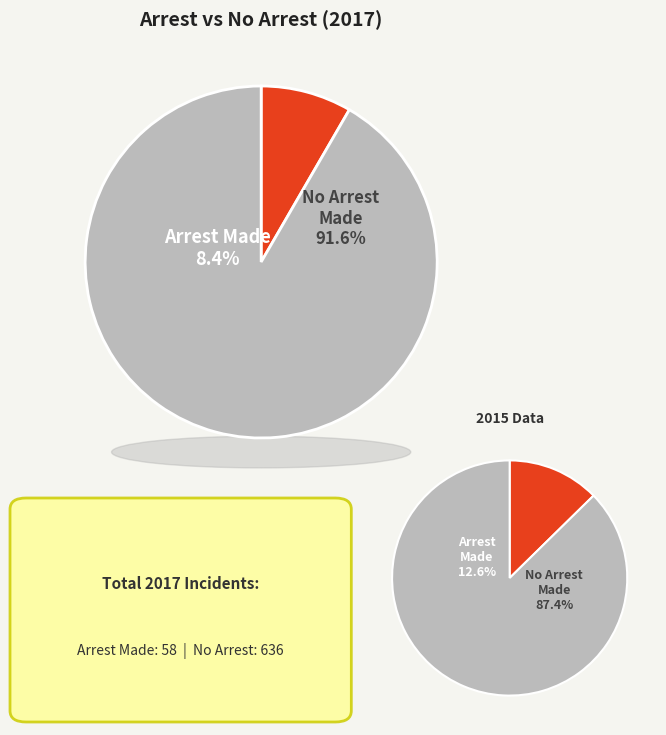

Is it true that August is 1% of the pie?

False